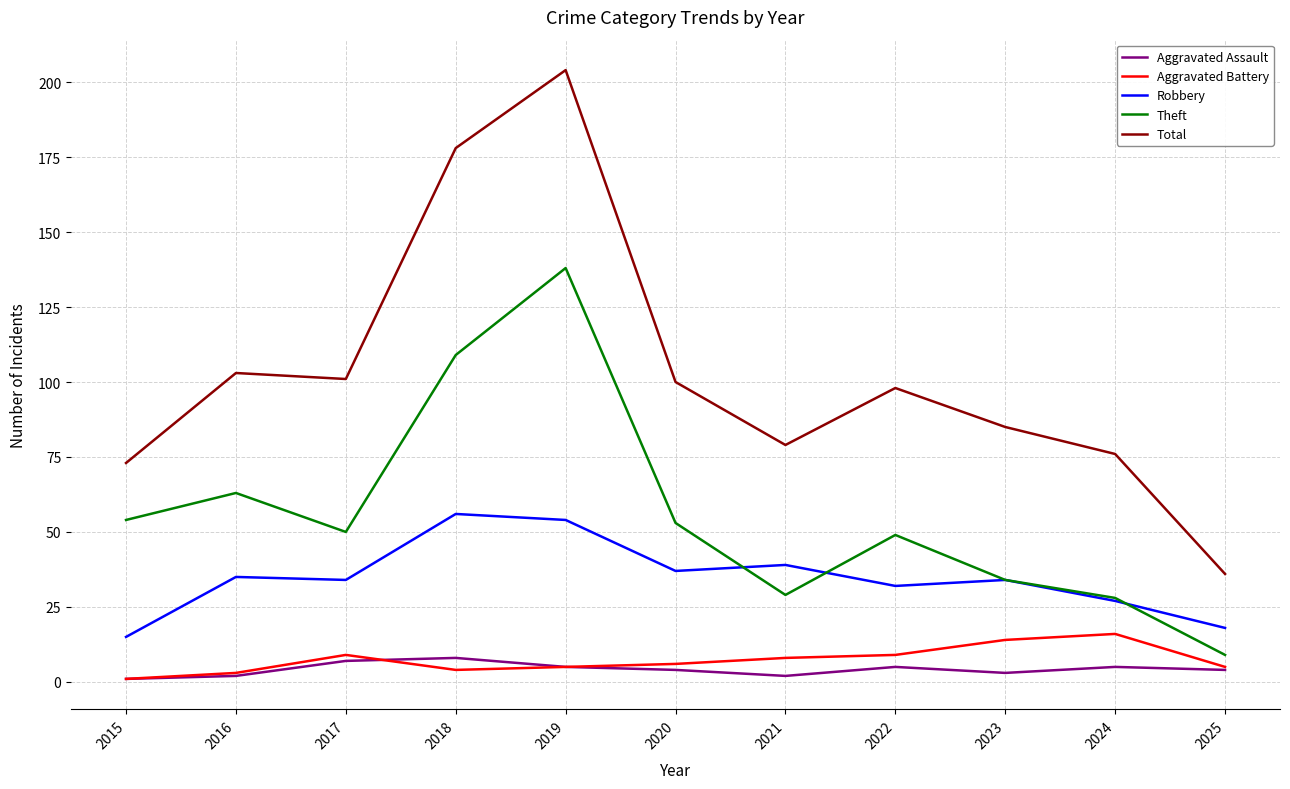

Does the chart display data point markers on the line(s)?

No